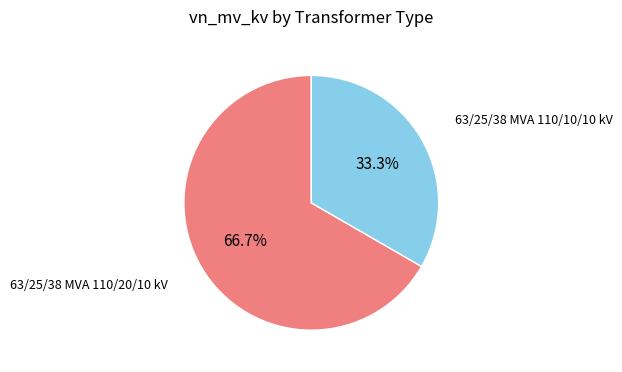

Does any single category account for the majority?

Yes